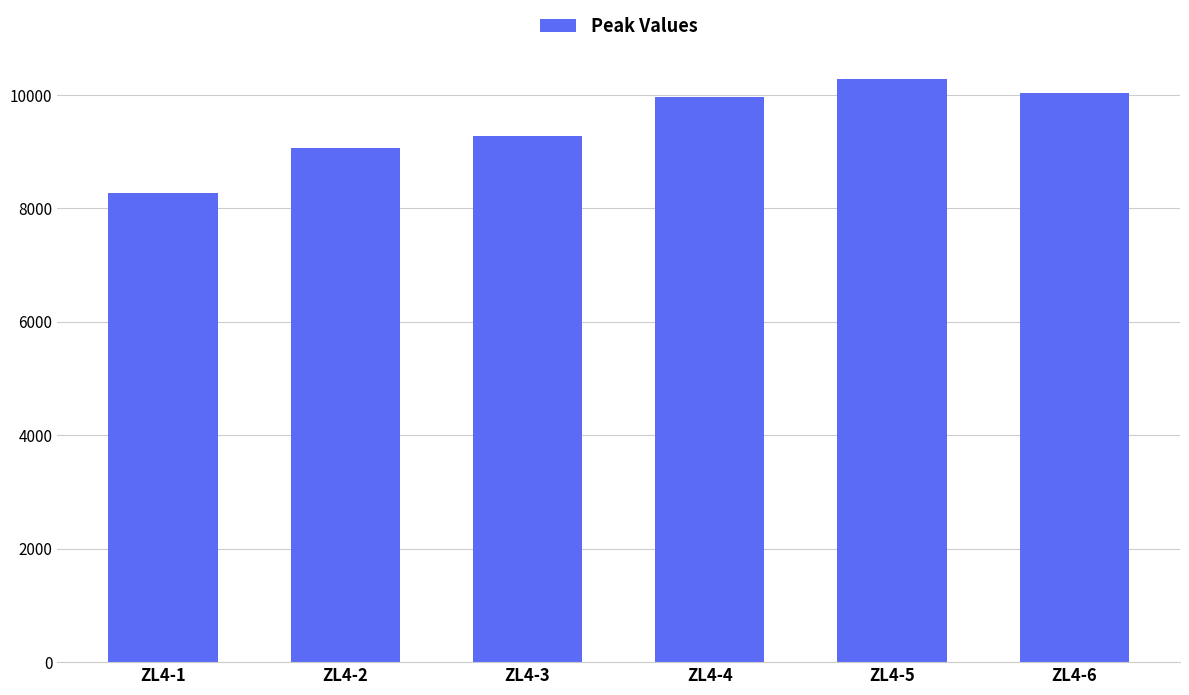

At which label is the value closest to 9281?

ZL4-3